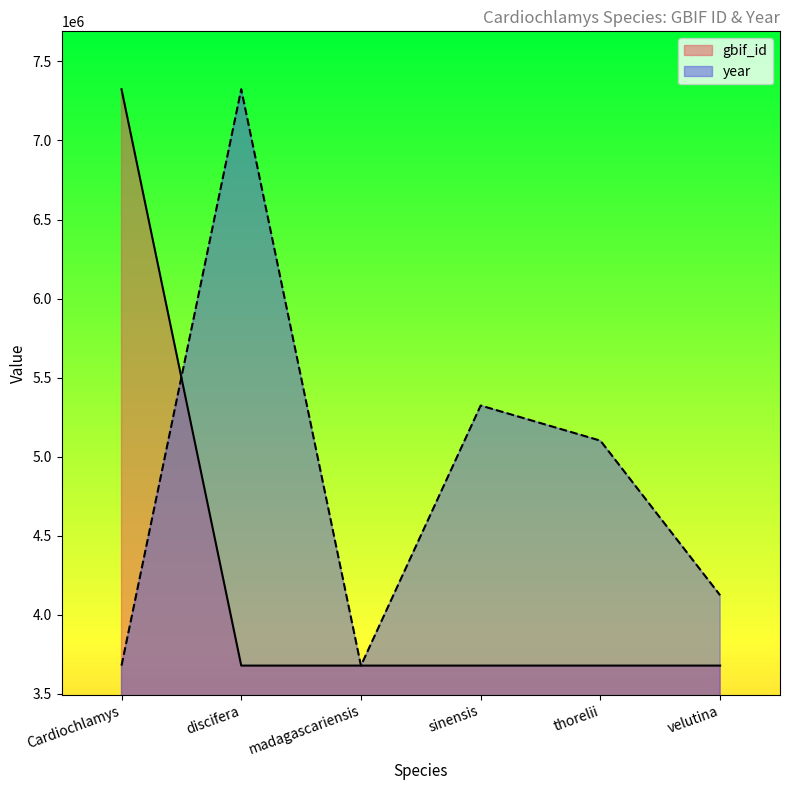

Count the number of categories in the chart.

6